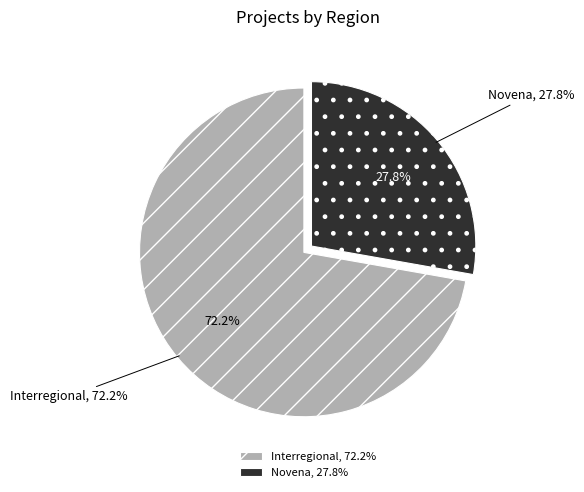

Which category accounts for the majority?

Interregional